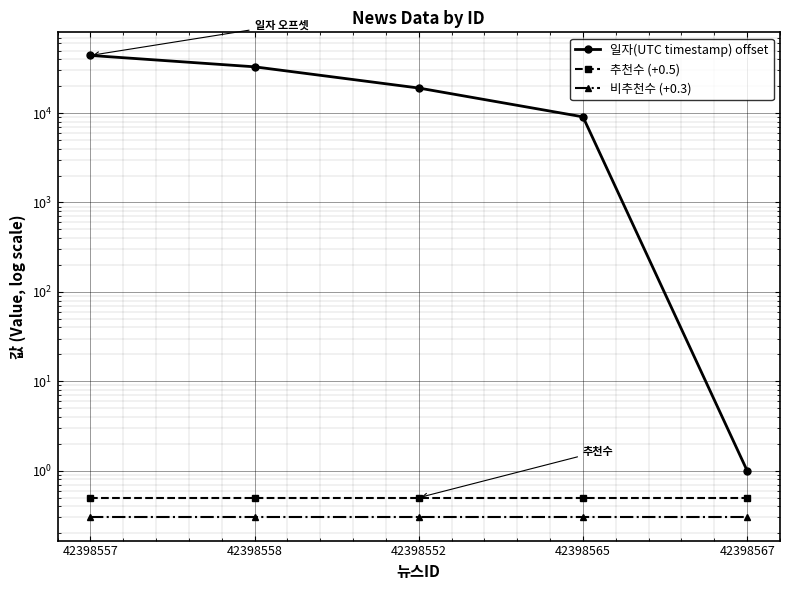

Rank the series at 42398552 from lowest to highest value.

비추천수 (+0.3), 추천수 (+0.5), 일자(UTC timestamp) offset